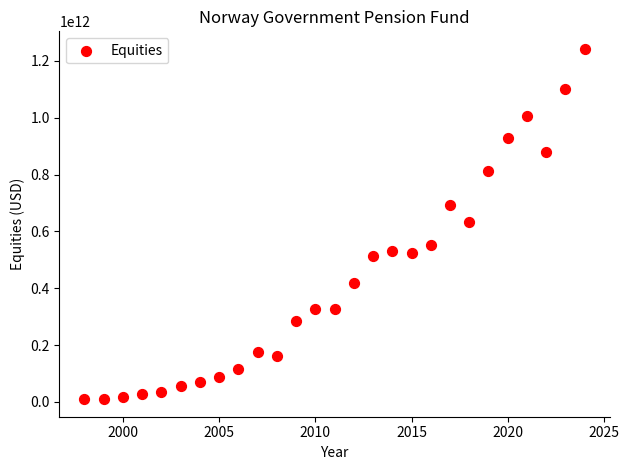

What is the range of X values (max minus min)?

26